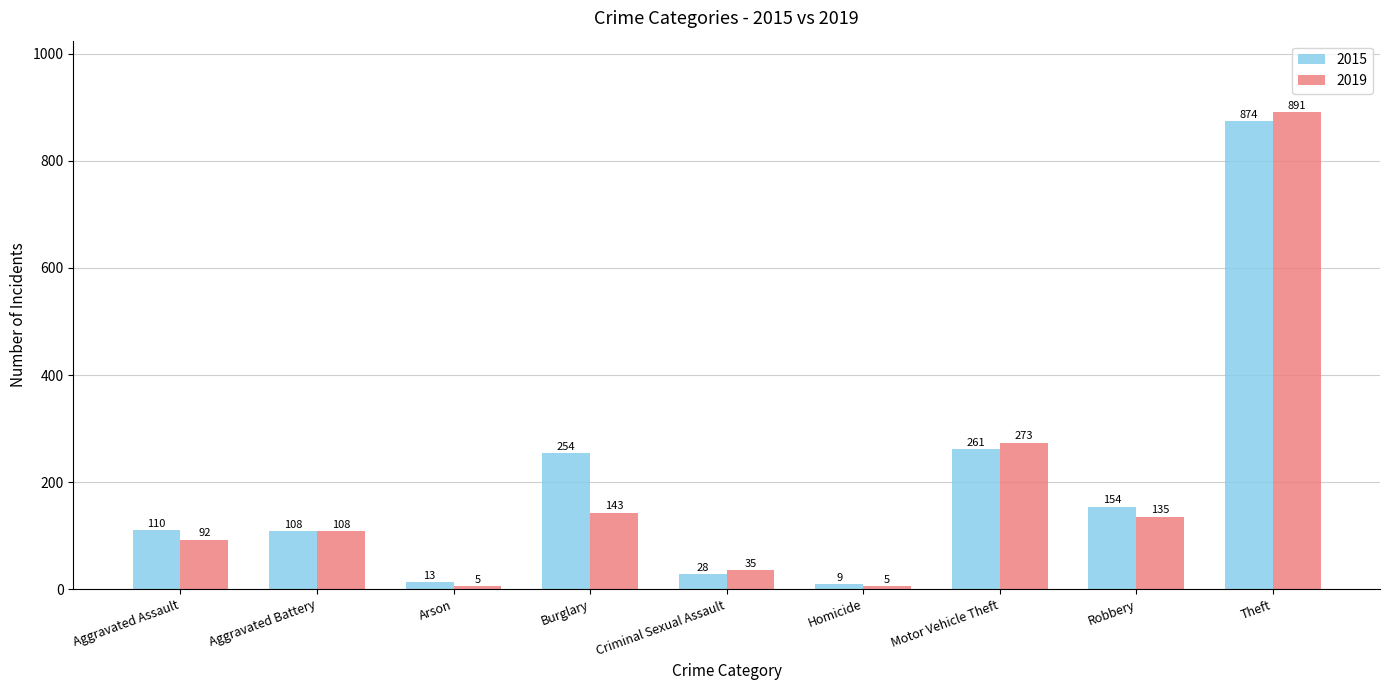

Which series changed the most between Aggravated Assault and Aggravated Battery?

2019